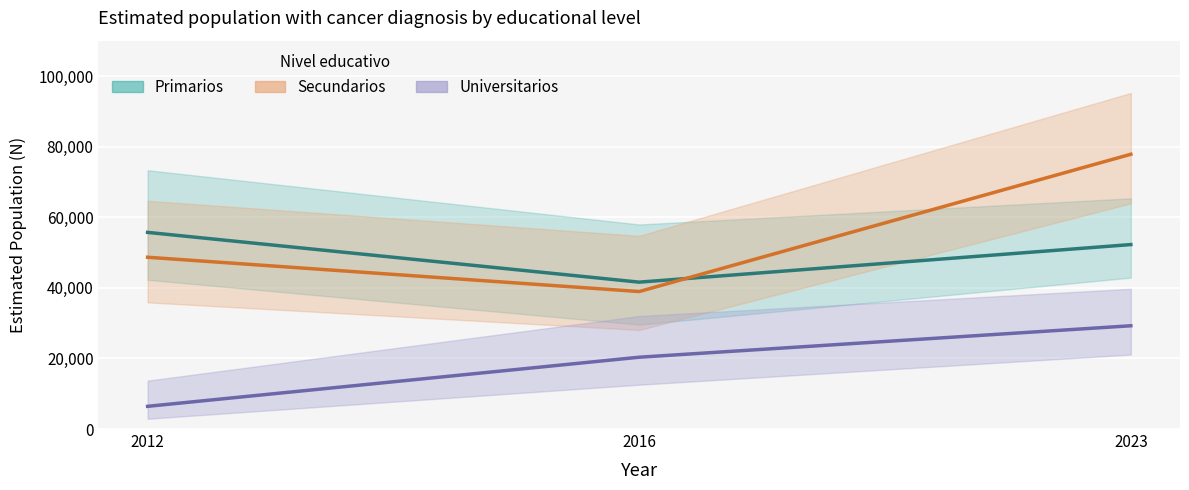

Is it true that Universitarios (N estimada) equals 1830 at 2012?

False